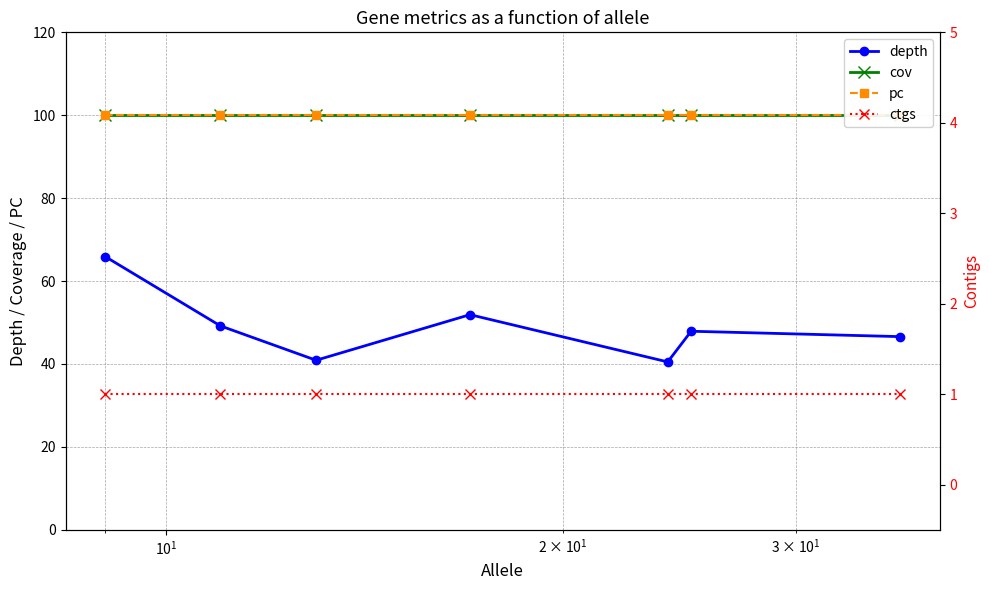

What is the value of the depth point at the 5th from the left?

40.5